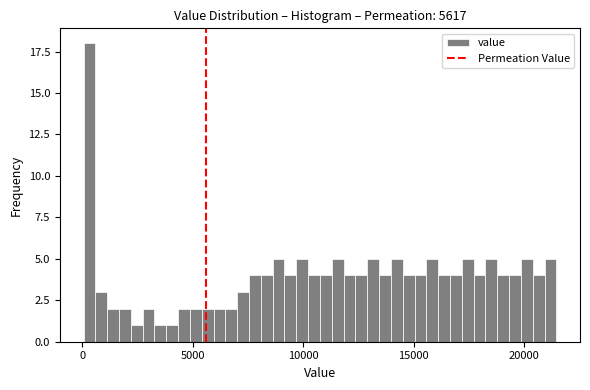

Around what value on the x-axis is the tallest bar? Give the approximate position of its centre, as read against the axis.

500